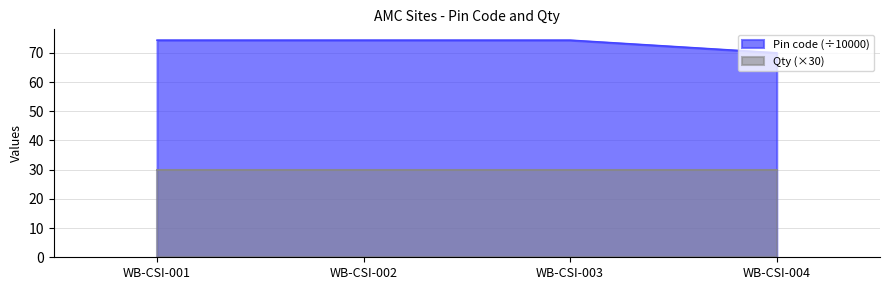

Rank the categories by value from highest to lowest.

WB-CSI-001, WB-CSI-002, WB-CSI-003, WB-CSI-004